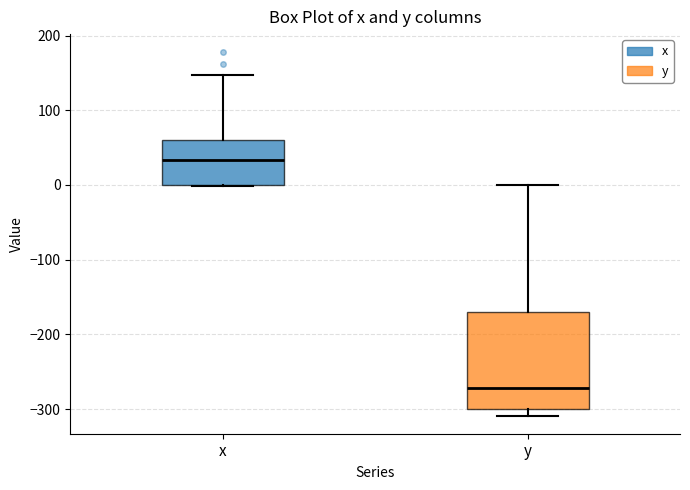

Comparing the boxes themselves (not the whiskers), which one is the tallest?

y